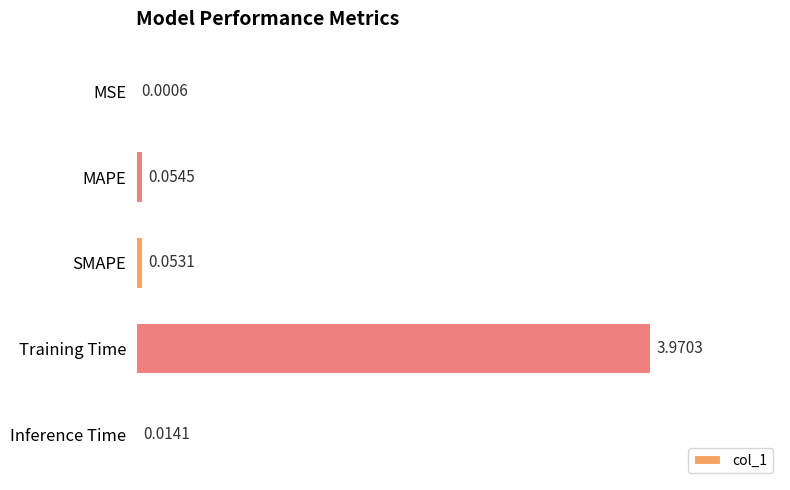

What is the change in value from MAPE to Training Time?

+3.9